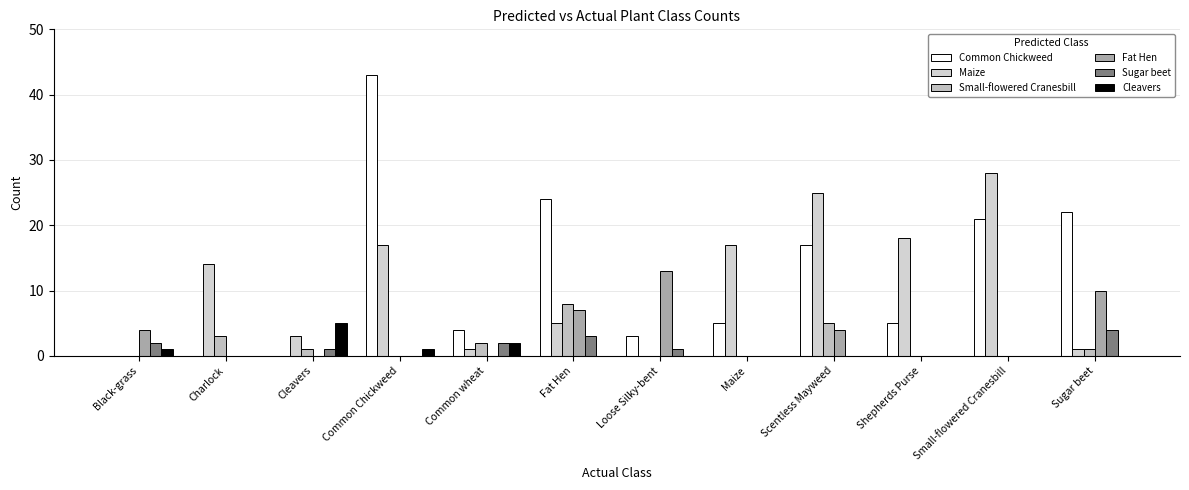

Count the number of categories in the chart.

12